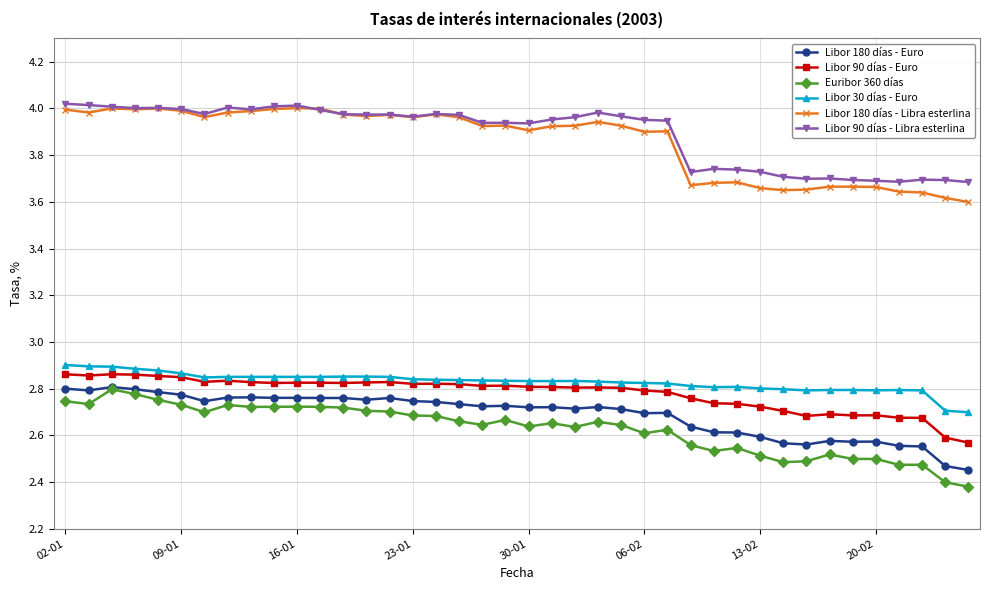

At how many categories does at least one series exceed 3?

40